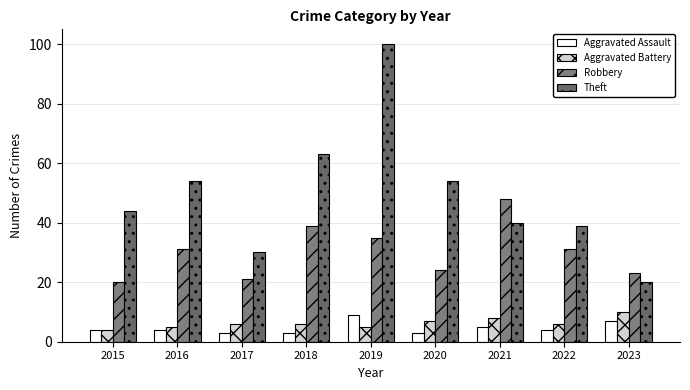

Which series has the largest range (max minus min)?

Theft